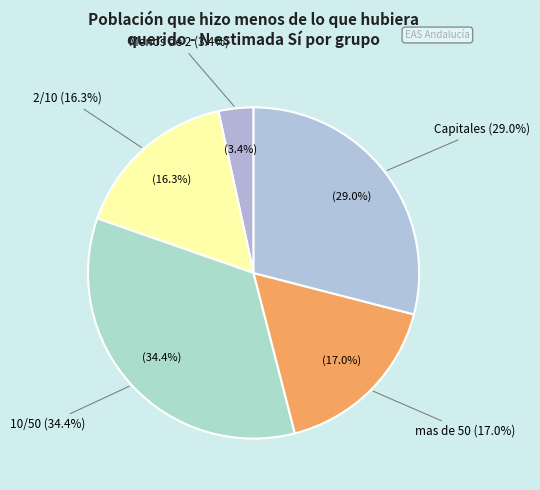

Between mas de 50 and Menos de 2, which is larger?

mas de 50